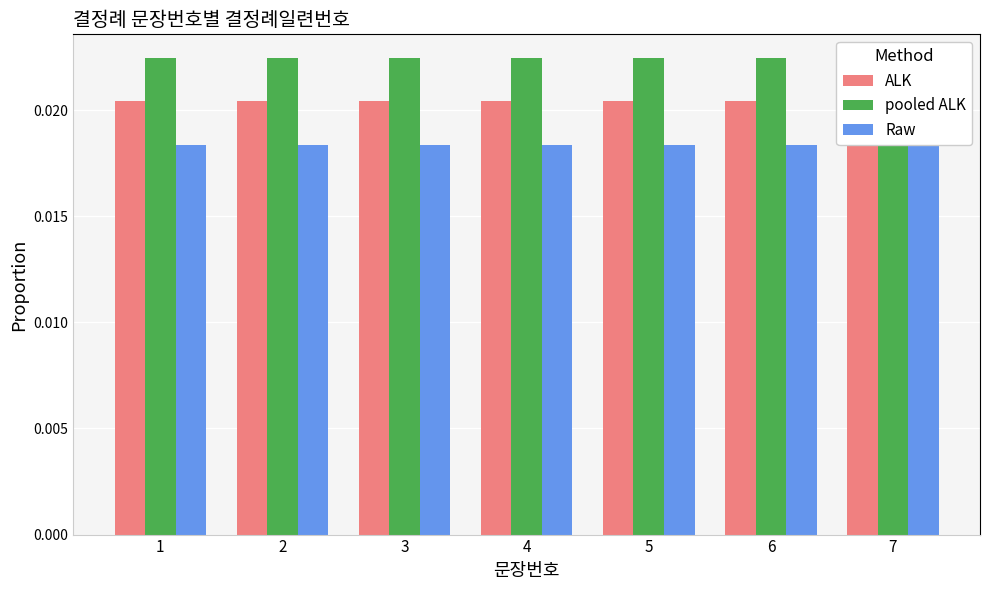

At which label is ALK closest to 0?

1